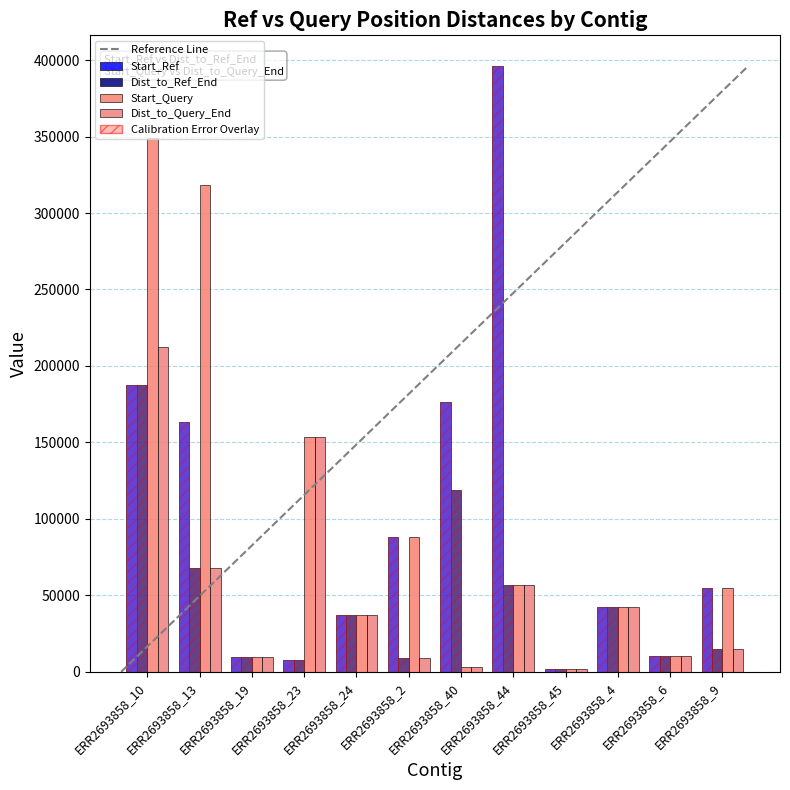

What position from the right is ERR2693858_19?

10